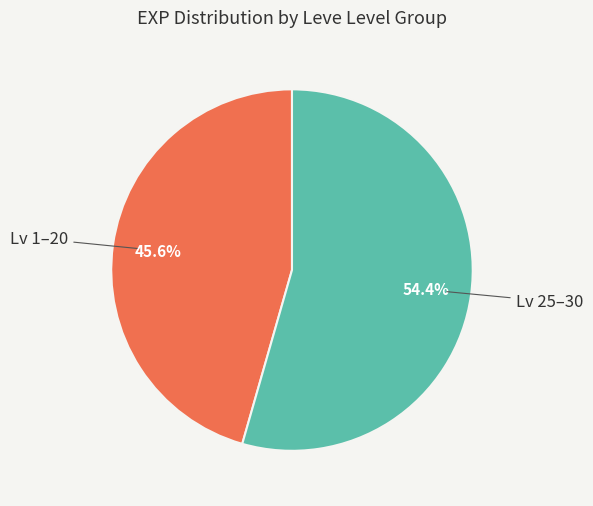

Does any single category account for the majority?

Yes